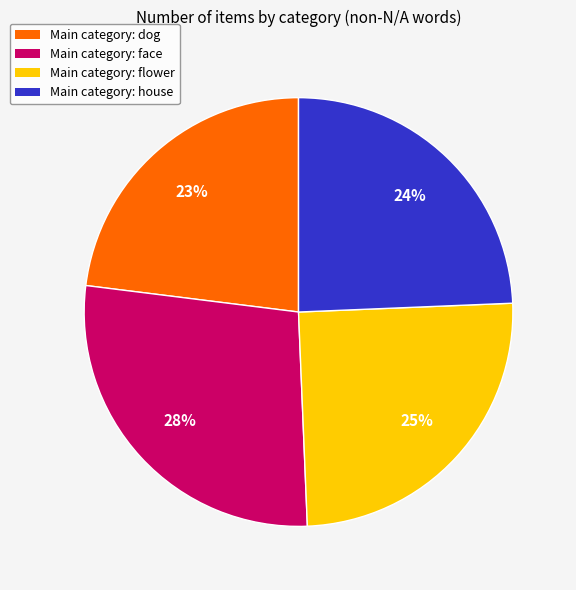

Count the number of slices in the pie.

4